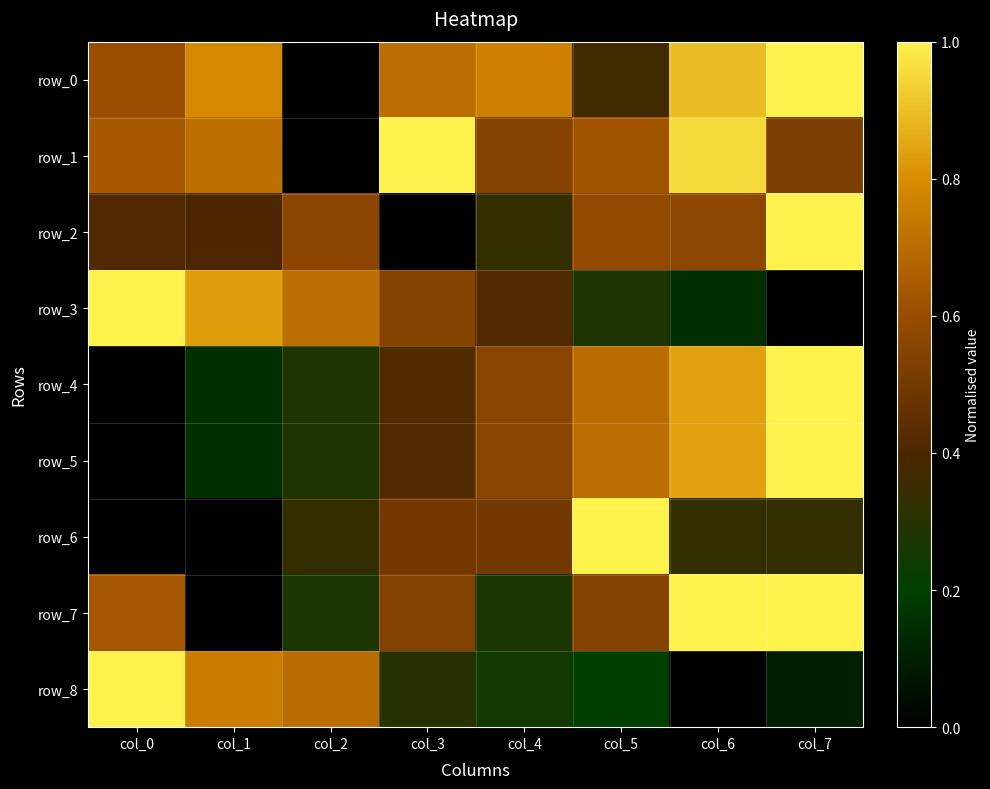

What is the average value of the row_1 series?

0.6